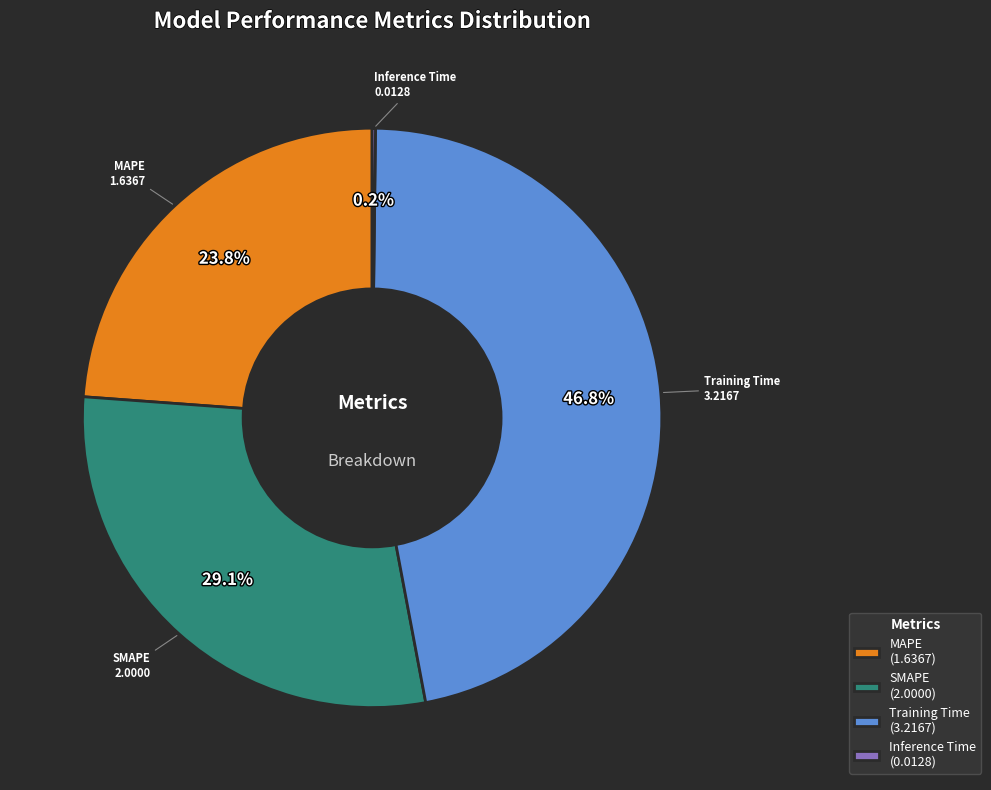

How much of the chart is everything except MAPE (1.6367)?

76.2%